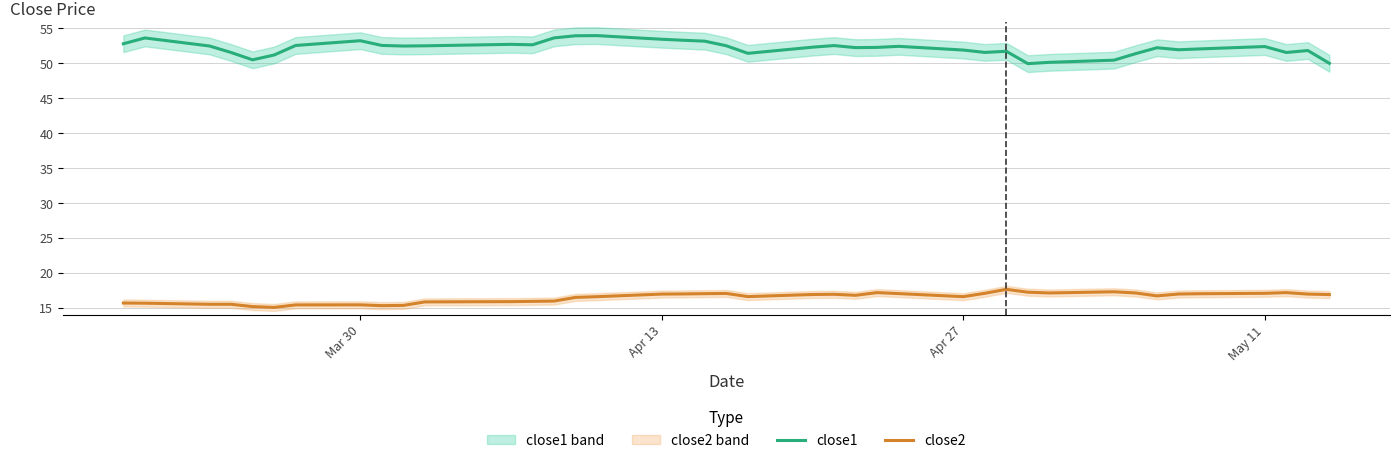

What is the maximum value for close2?

17.7